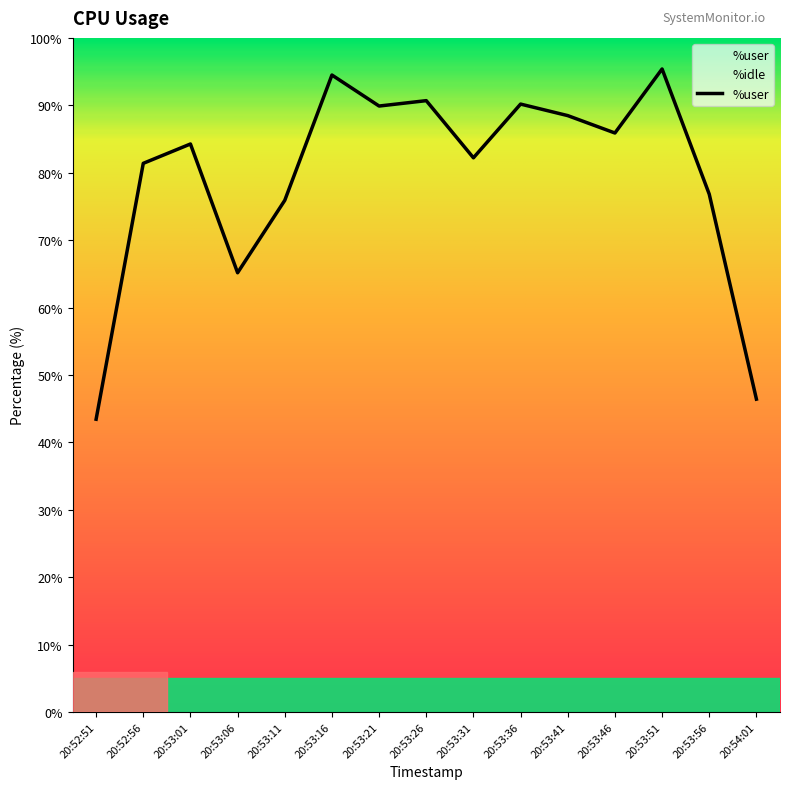

What is the ratio of the value at 20:54:01 to the value at 20:53:21?

0.5